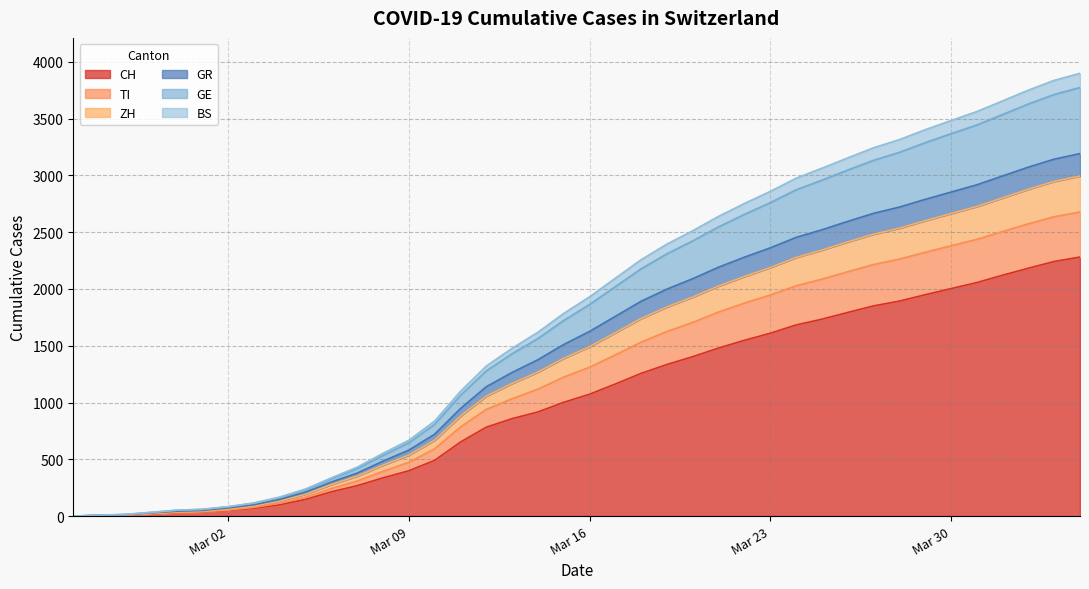

What is the label of the 22nd point from the left?

2020-03-17